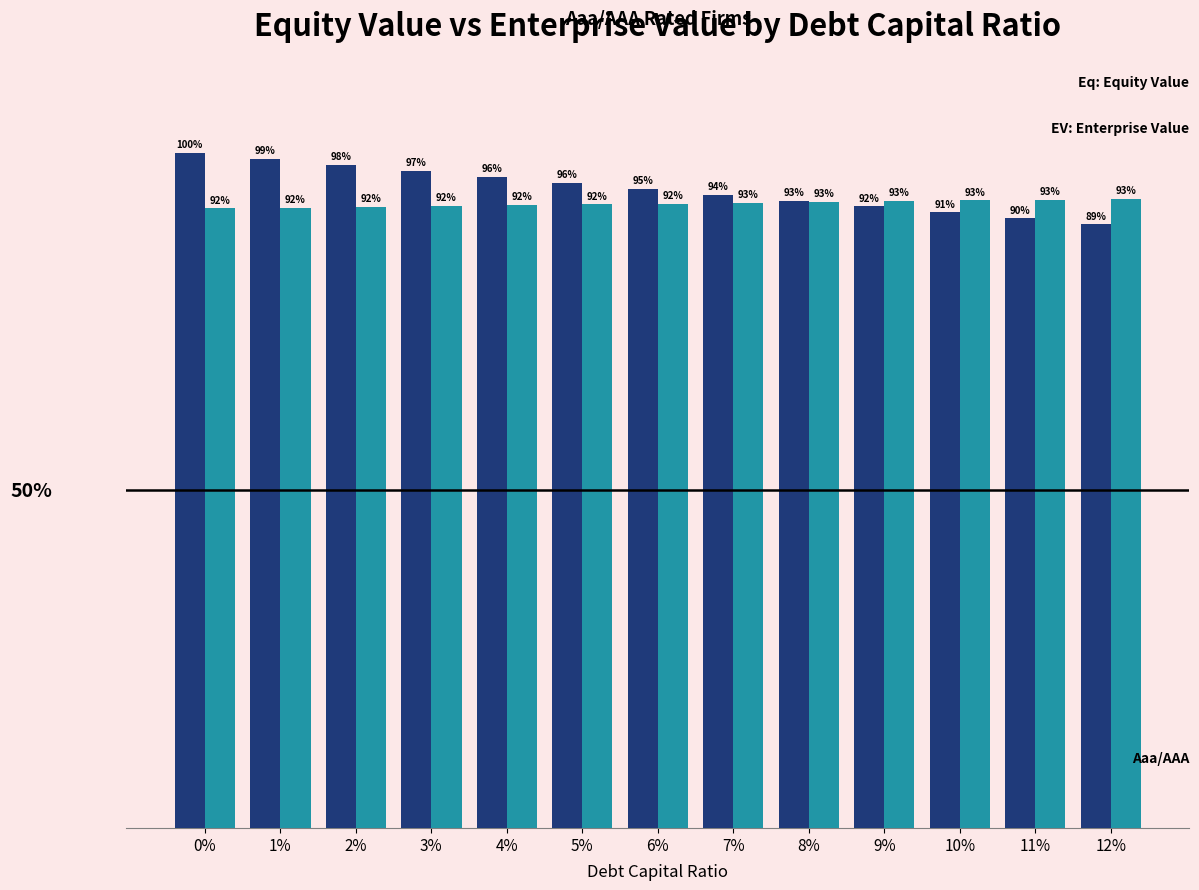

Are the bars horizontal?

No